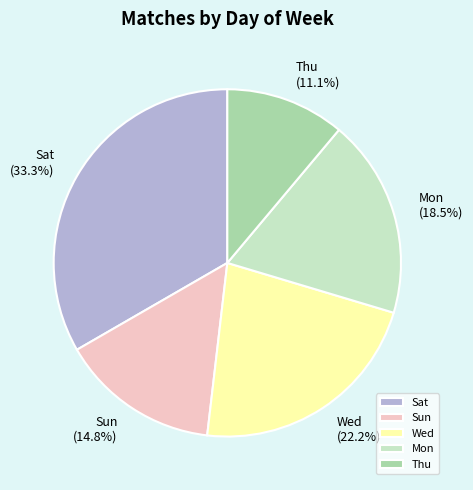

Rank the categories by value from highest to lowest.

Sat, Wed, Mon, Sun, Thu